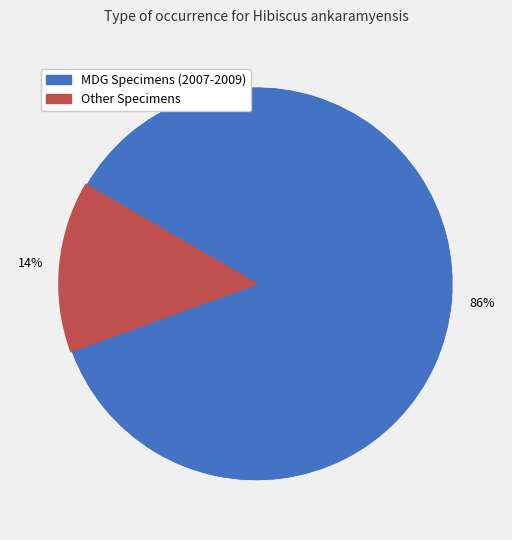

To the nearest percent, what is the difference between the largest and smallest slice percentages?

72%